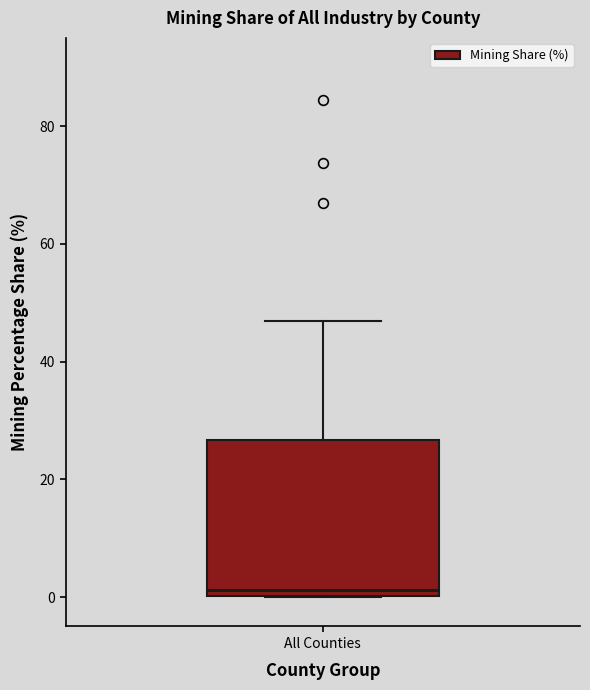

Read this box plot against the y-axis: the position of the median line, the range covered by the box, and the ends of both whiskers. The values are not printed on the chart, so give them approximately, as read against the axis.

median 2, box 0 to 26, whiskers 0 to 46